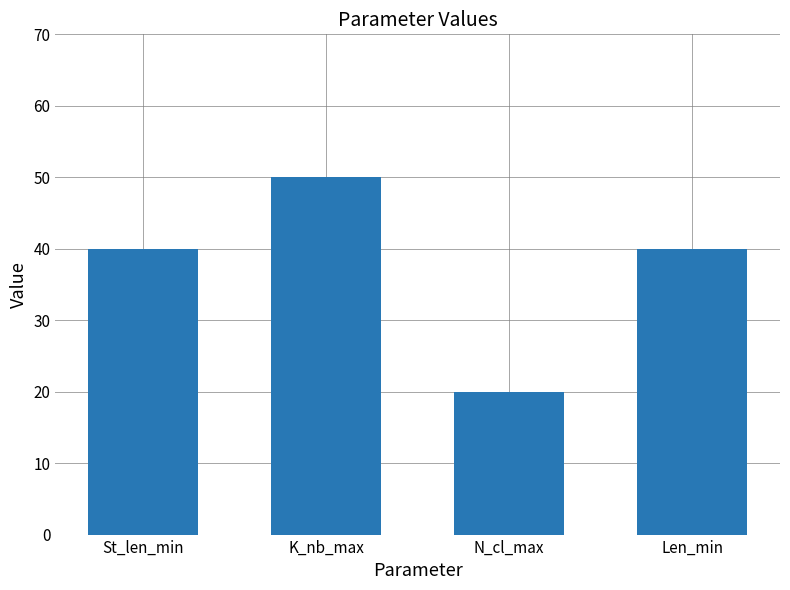

What is the ratio of the value at Len_min to the value at K_nb_max?

0.8